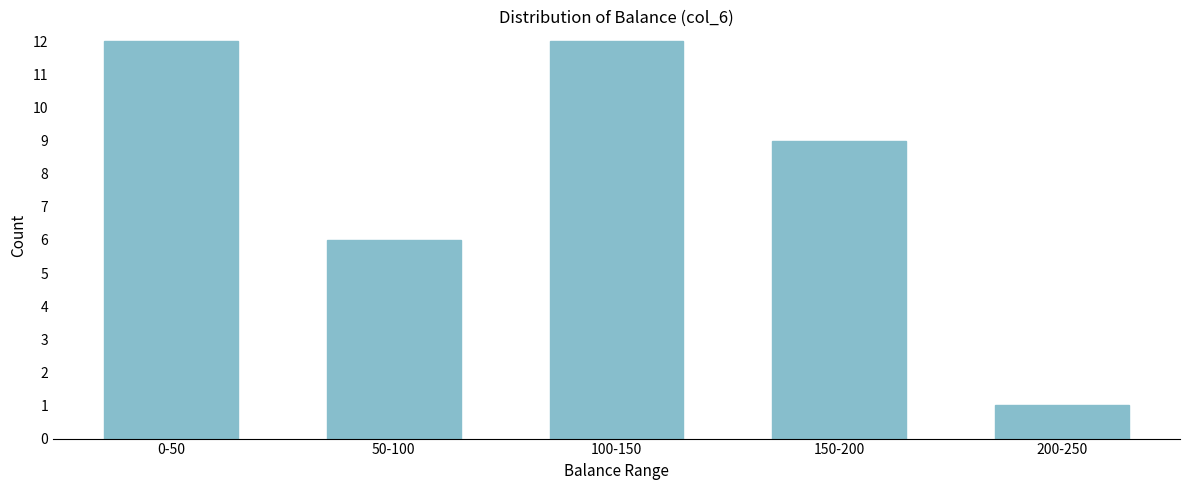

Reading left to right, extract all data points from this chart.

12	6	12	9	1